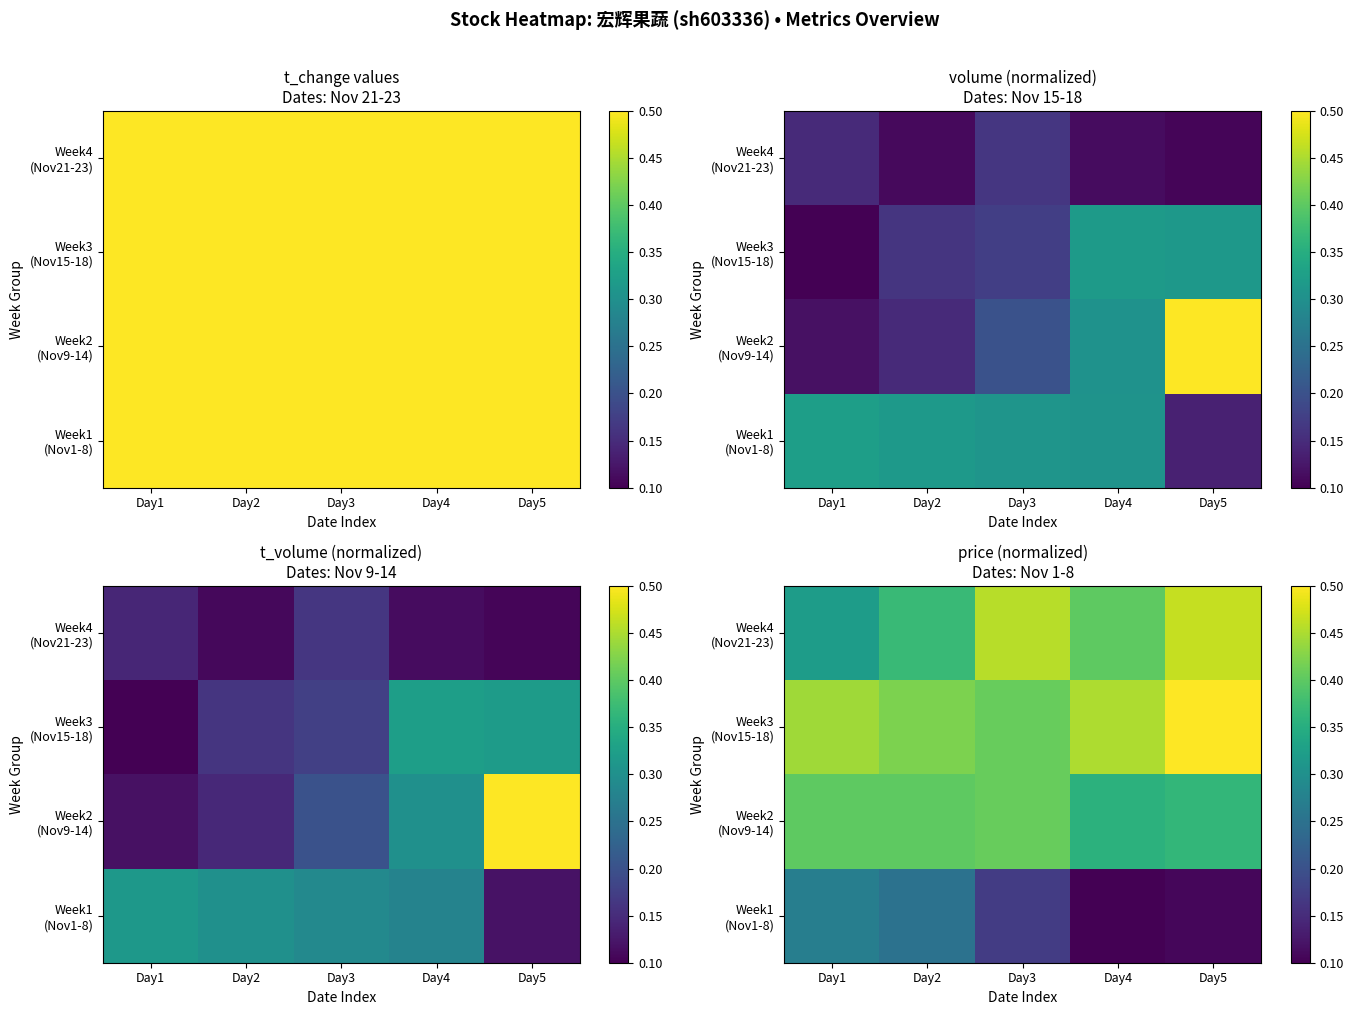

What is the minimum value for Week2 (Nov9-14)?

0.4